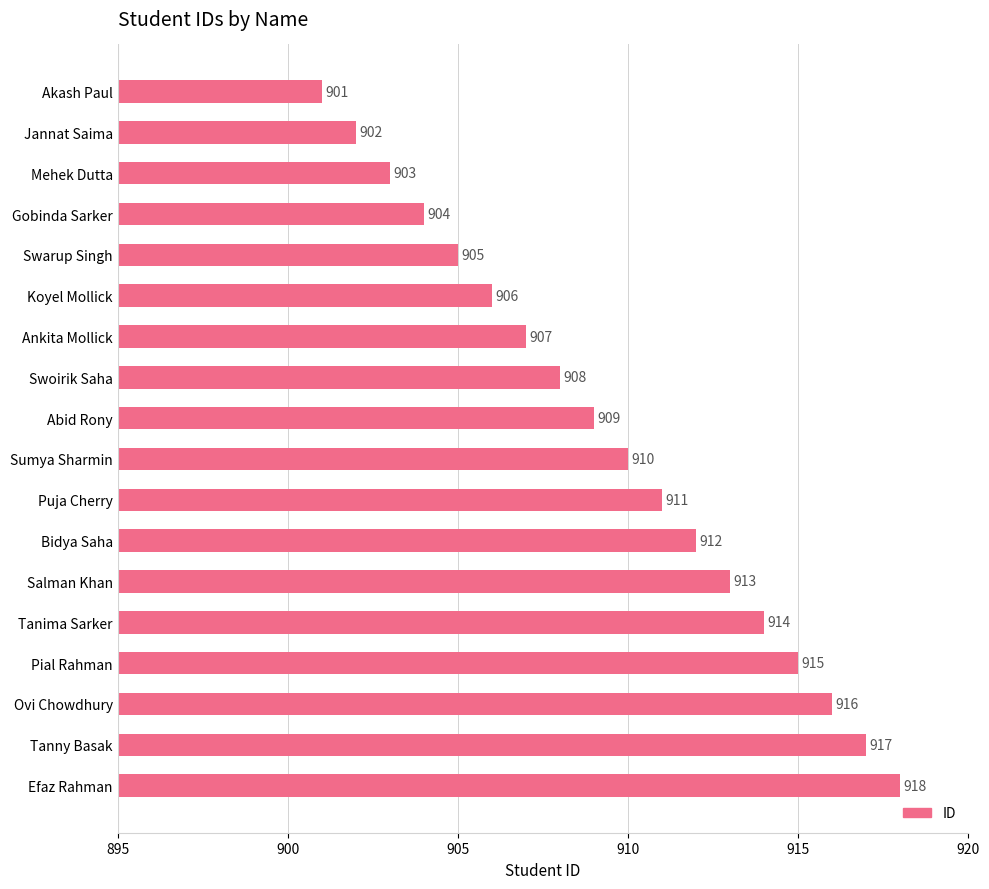

Reading bottom to top, transcribe all the data shown in this chart.

918	917	916	915	914	913	912	911	910	909	908	907	906	905	904	903	902	901